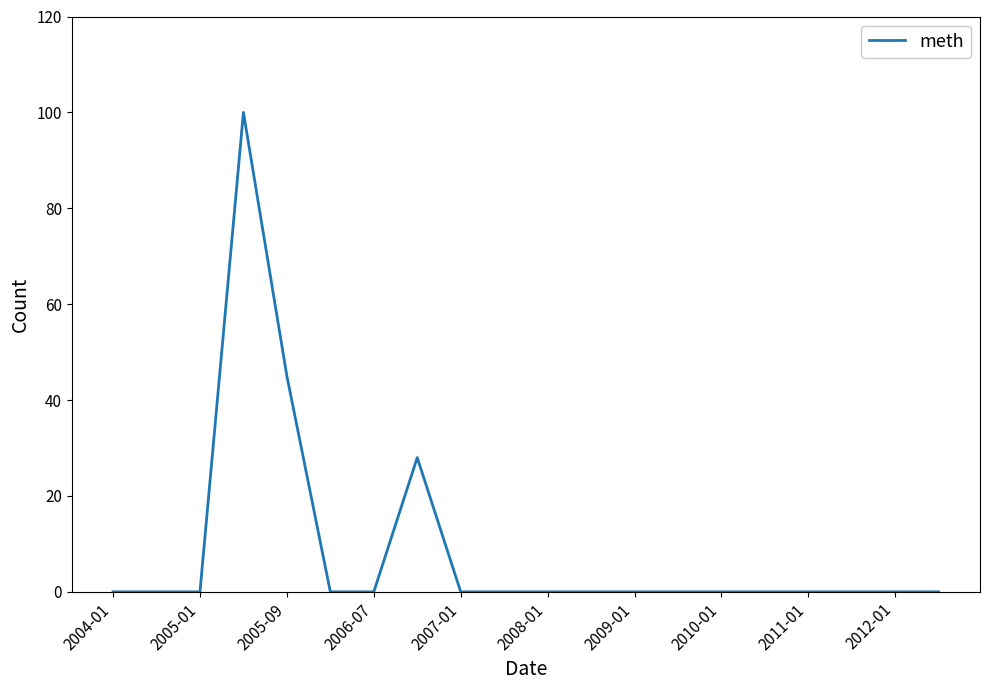

What is the greatest value displayed?

100